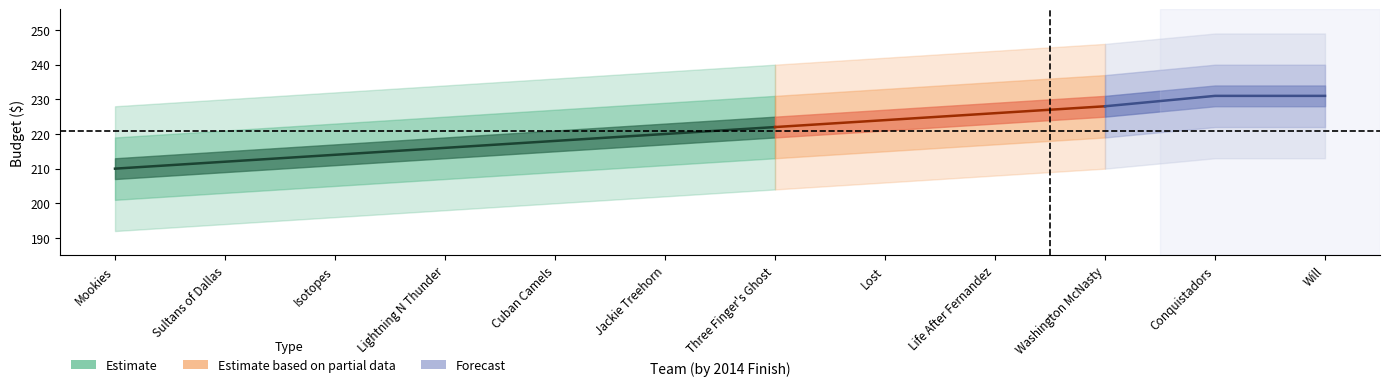

Is the value of budgets at 11 greater than the value of finish at 3?

Yes